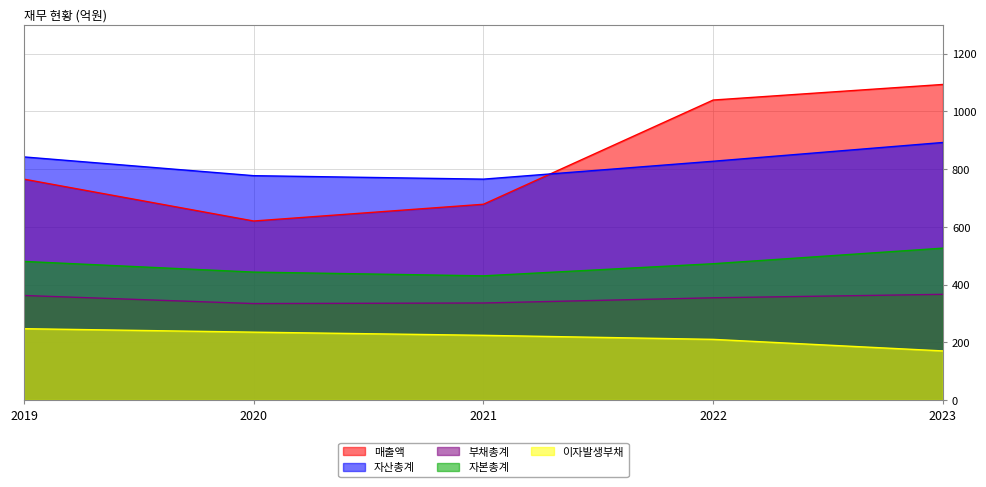

Which series has the largest total across all categories?

매출액